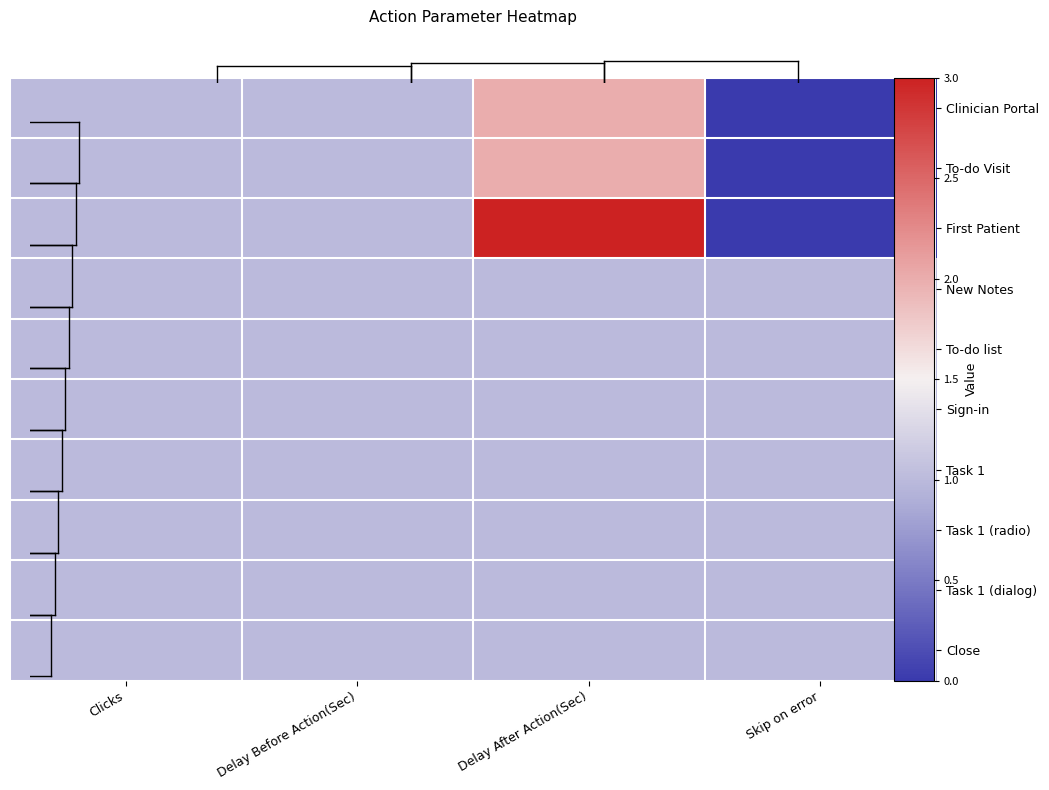

Rank the series by their maximum value, from highest to lowest.

First Patient, Clinician Portal, To-do Visit, New Notes, To-do list, Sign-in, Task 1, Task 1 (radio), Task 1 (dialog), Close